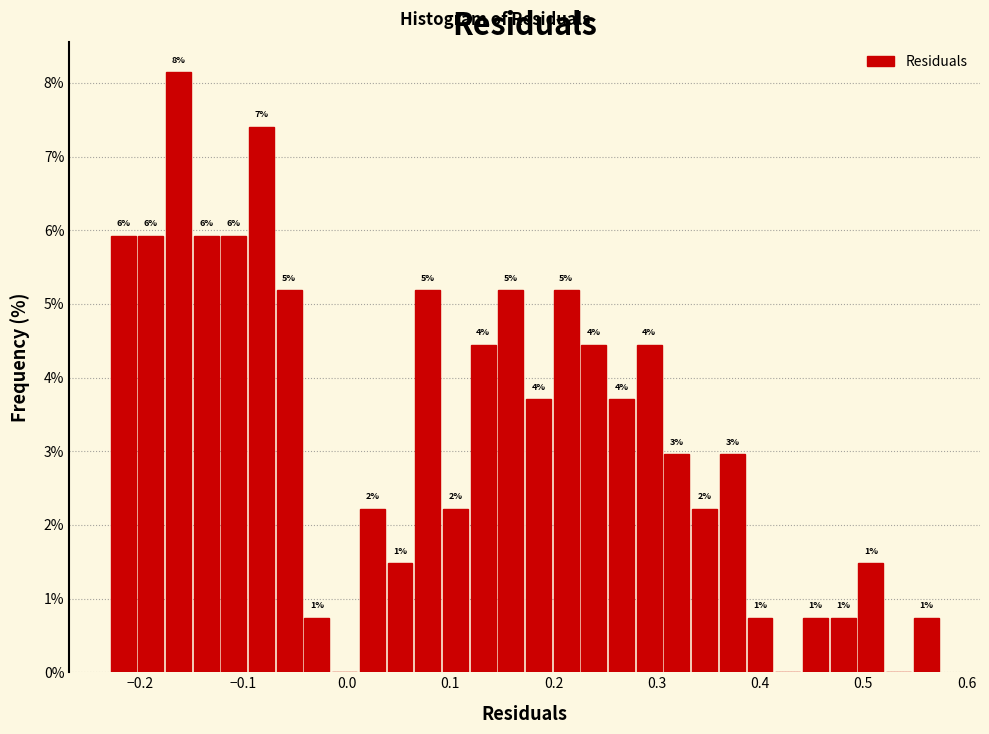

Around what value on the x-axis is the tallest bar? Give the approximate position of its centre, as read against the axis.

-0.16